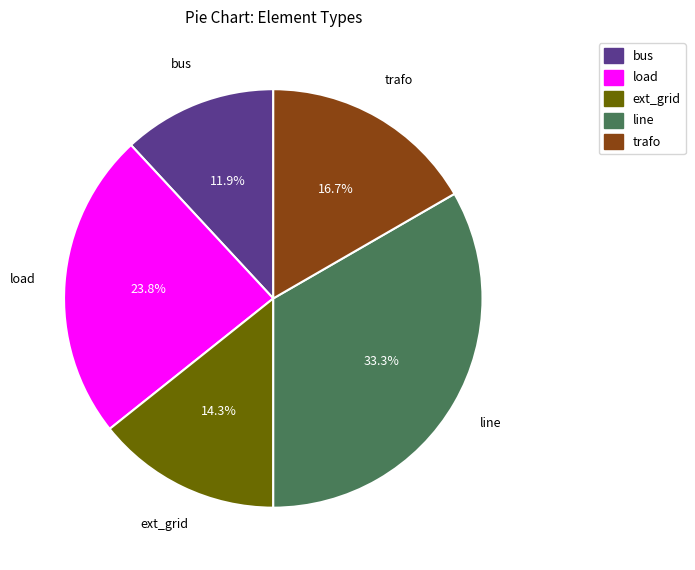

Is there any slice that represents more than half of the pie?

No